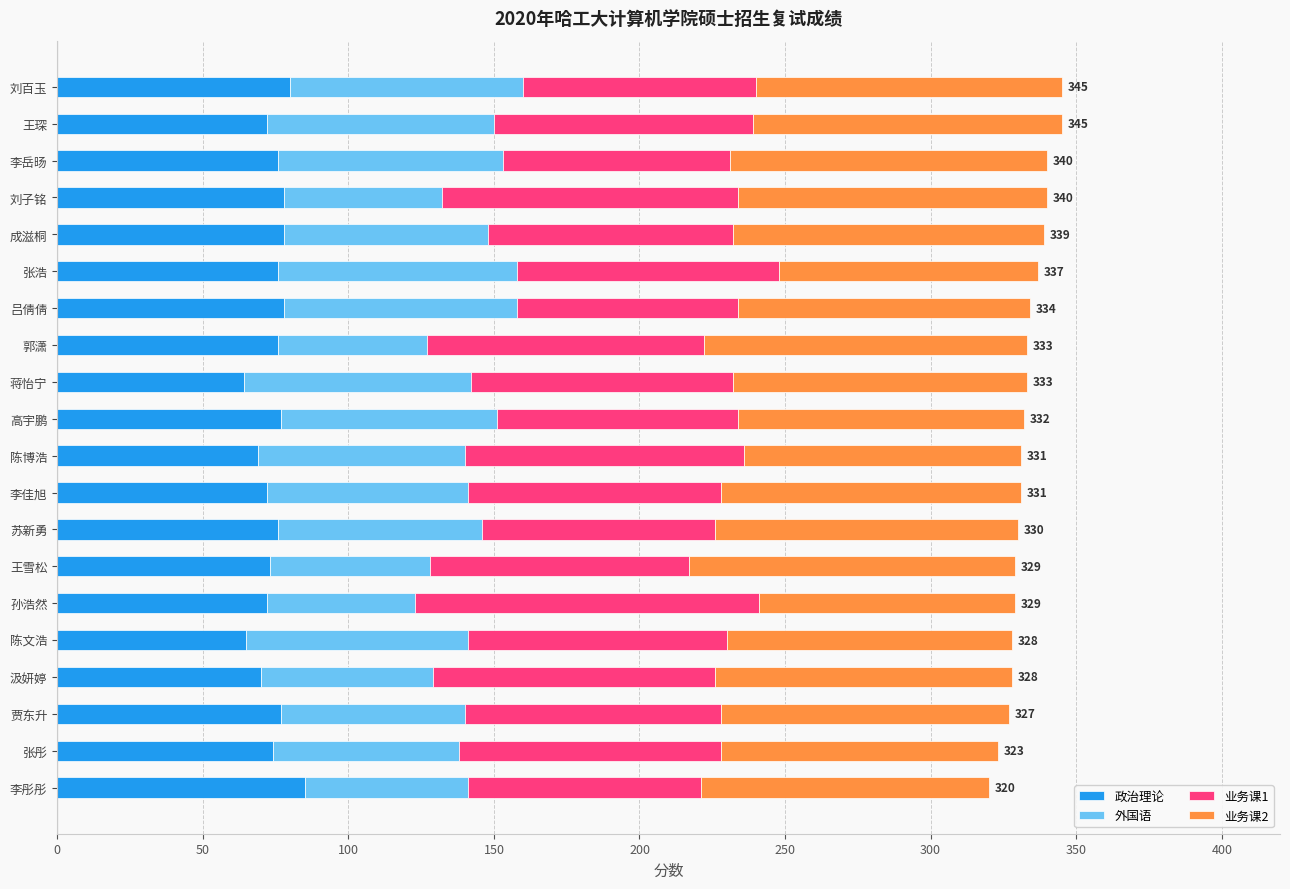

What is the total value across all series at 陈博浩?

331